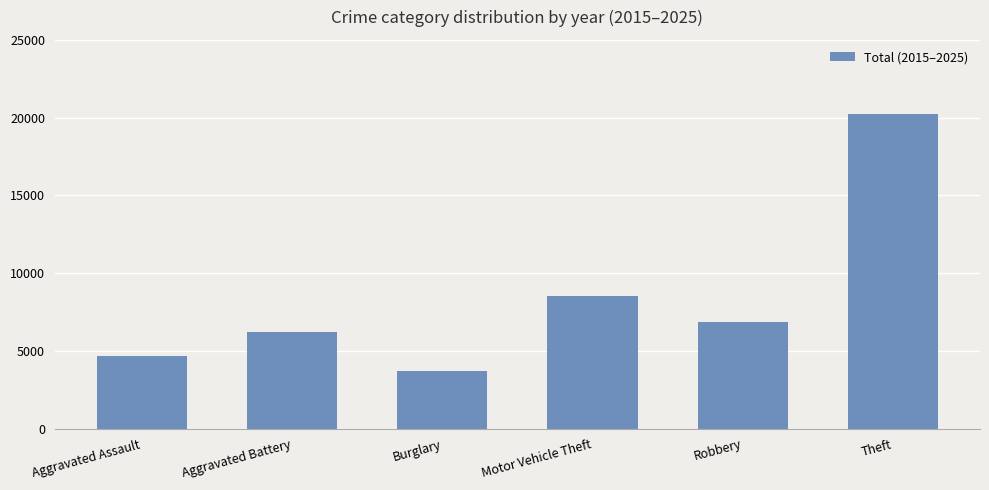

Rank the categories by value from highest to lowest.

Theft, Motor Vehicle Theft, Robbery, Aggravated Battery, Aggravated Assault, Burglary